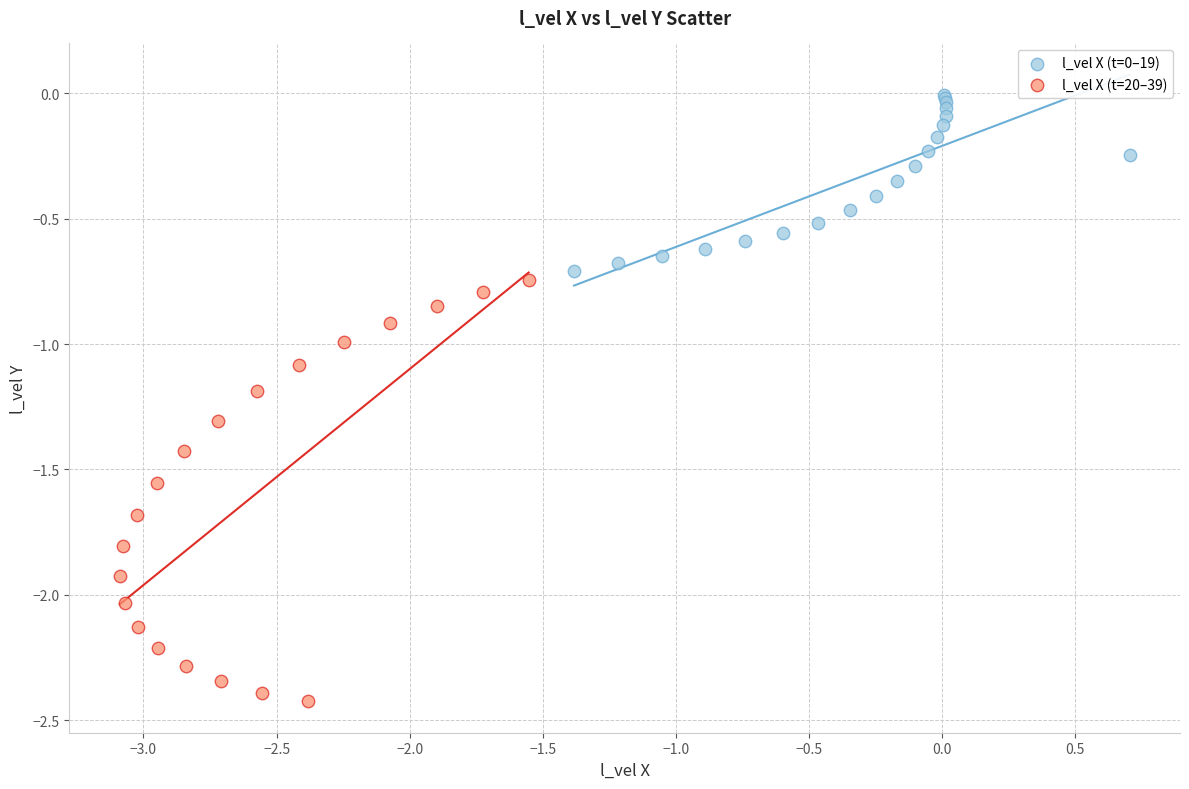

Which series reaches the minimum Y coordinate?

l_vel X (t=20–39)